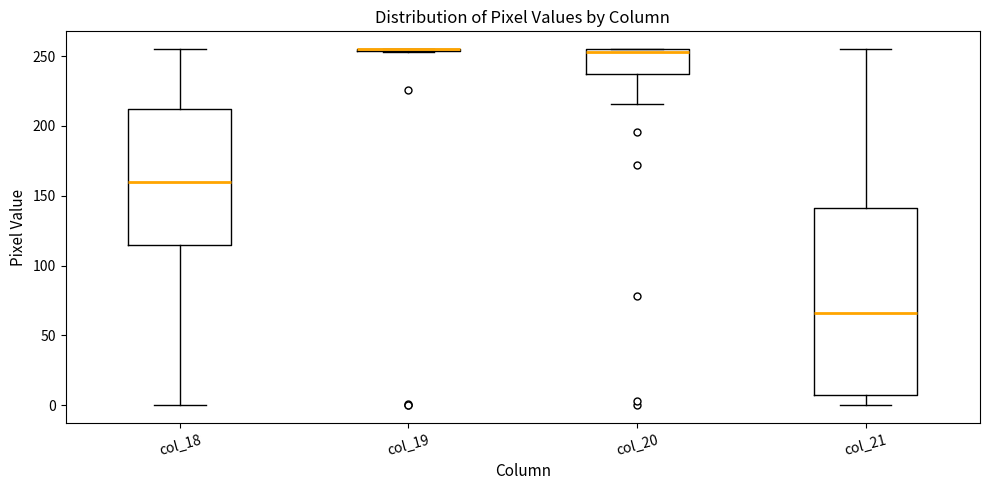

Reading left to right, read every box against the y-axis: the position of its median line, the range the box covers, and the ends of its whiskers. The values are not printed on the chart, so give them approximately, as read against the axis.

col_18: median 160, box 115 to 210, whiskers 0 to 255
col_19: box collapsed to a line at 255, whiskers 255 to 255
col_20: median 255 (just below the box's upper edge), box 240 to 255, whiskers 215 to 255
col_21: median 65, box 10 to 140, whiskers 0 to 255